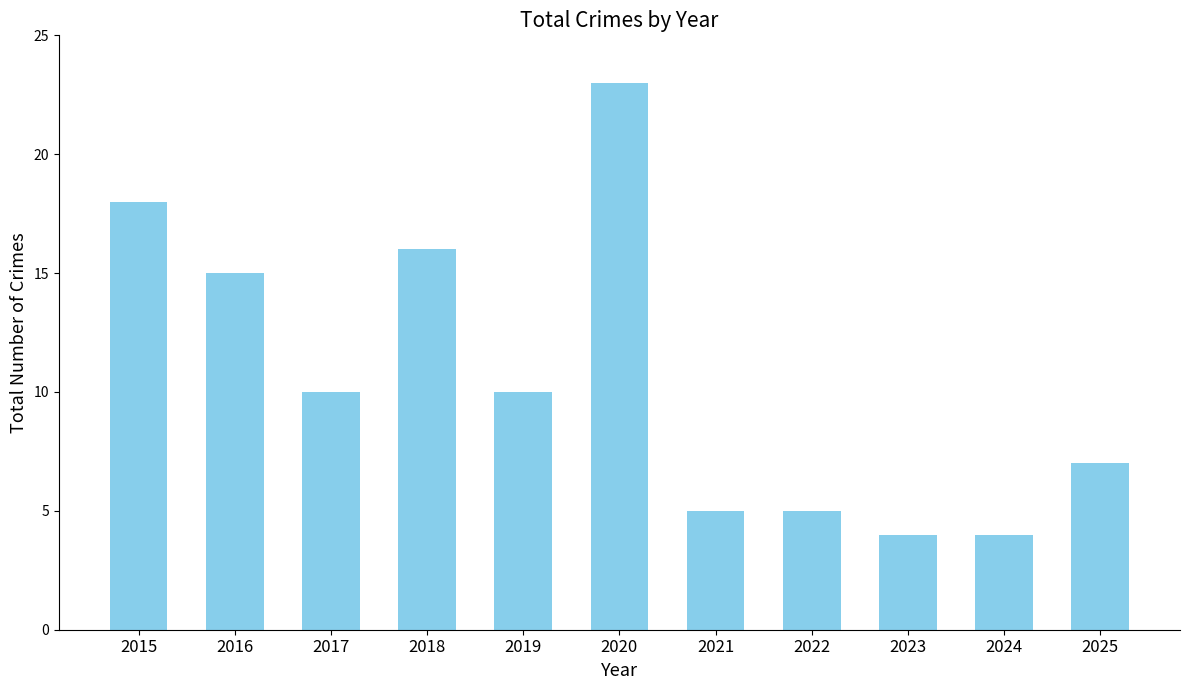

Read the value at 2018.

16